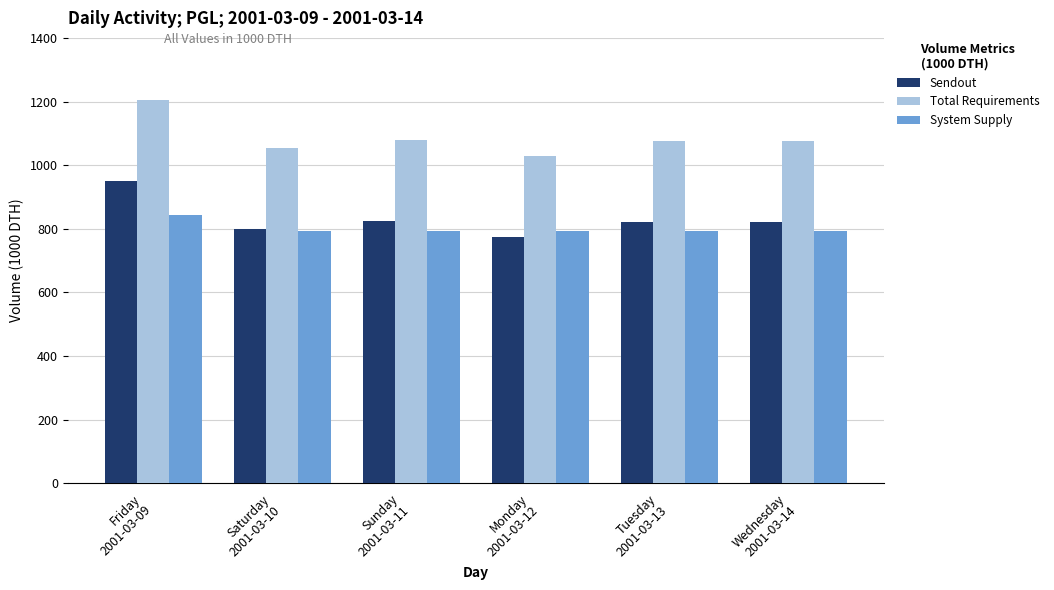

Which series has the largest total across all categories?

Total Requirements